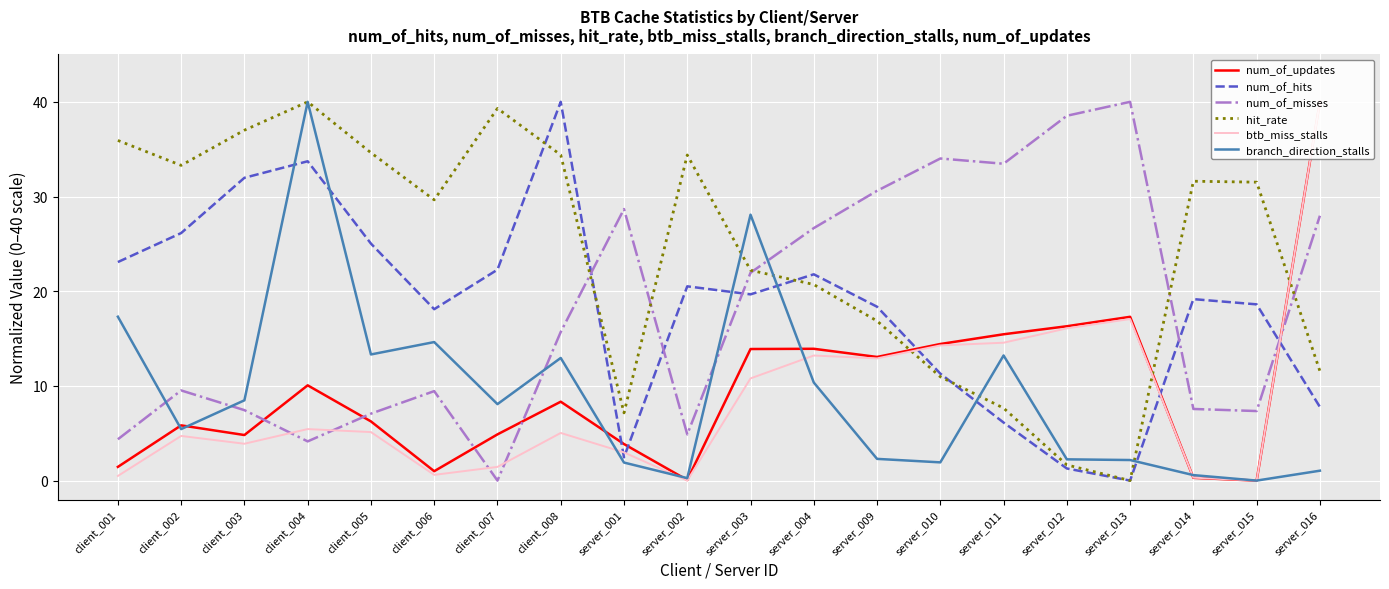

What is the label of the 16th point from the right?

client_005